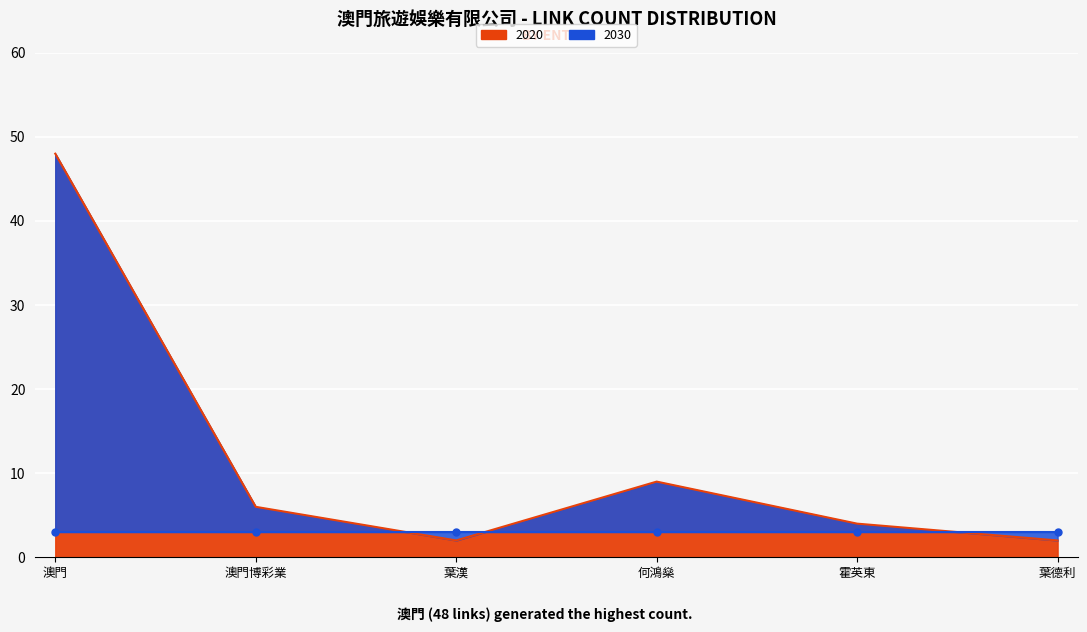

True or false: the data shows 48 at 澳門.

True